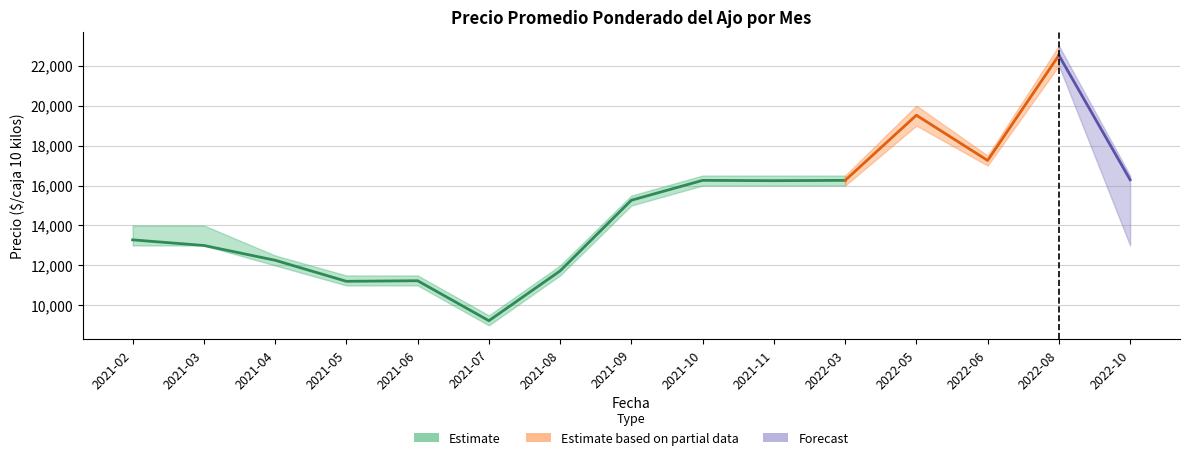

Where is the first local minimum for Precio promedio ponderado?

2021-05